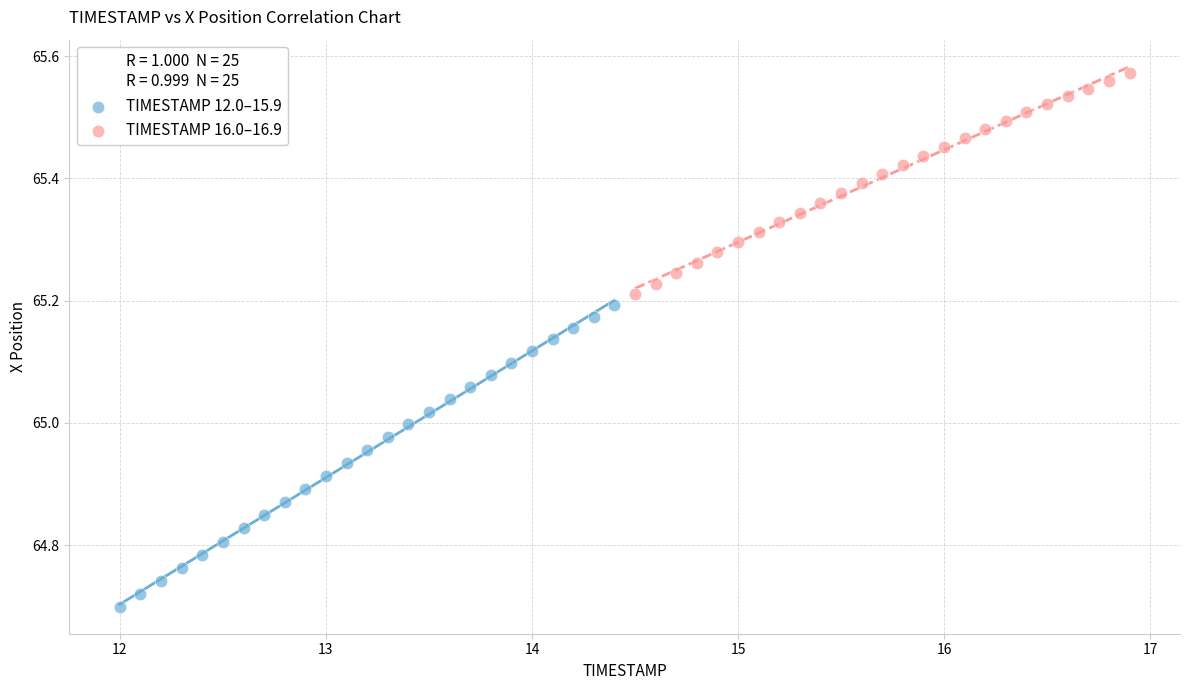

What are all the series names shown in the legend?

TIMESTAMP 12.0–15.9, TIMESTAMP 16.0–16.9